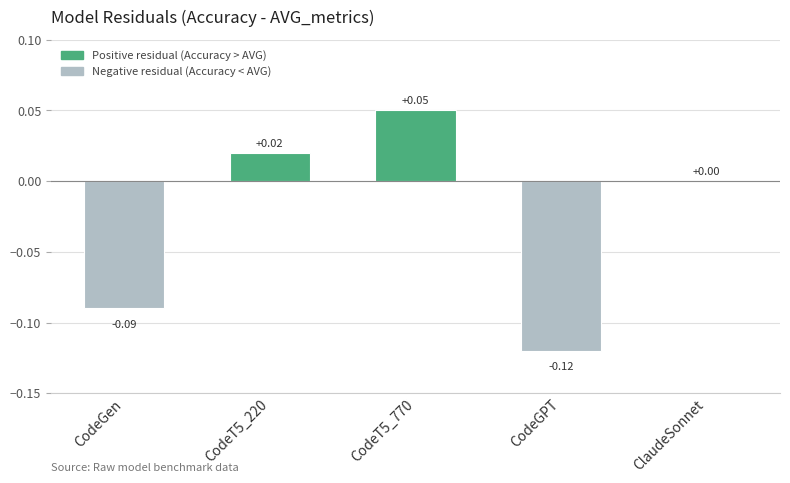

Between CodeGPT and CodeGen, which is larger?

CodeGen